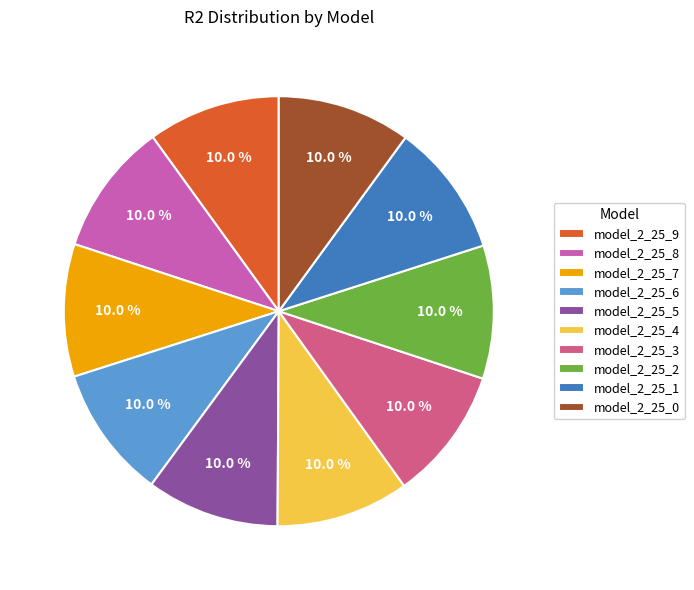

Is model_2_25_0 the majority of the pie?

No